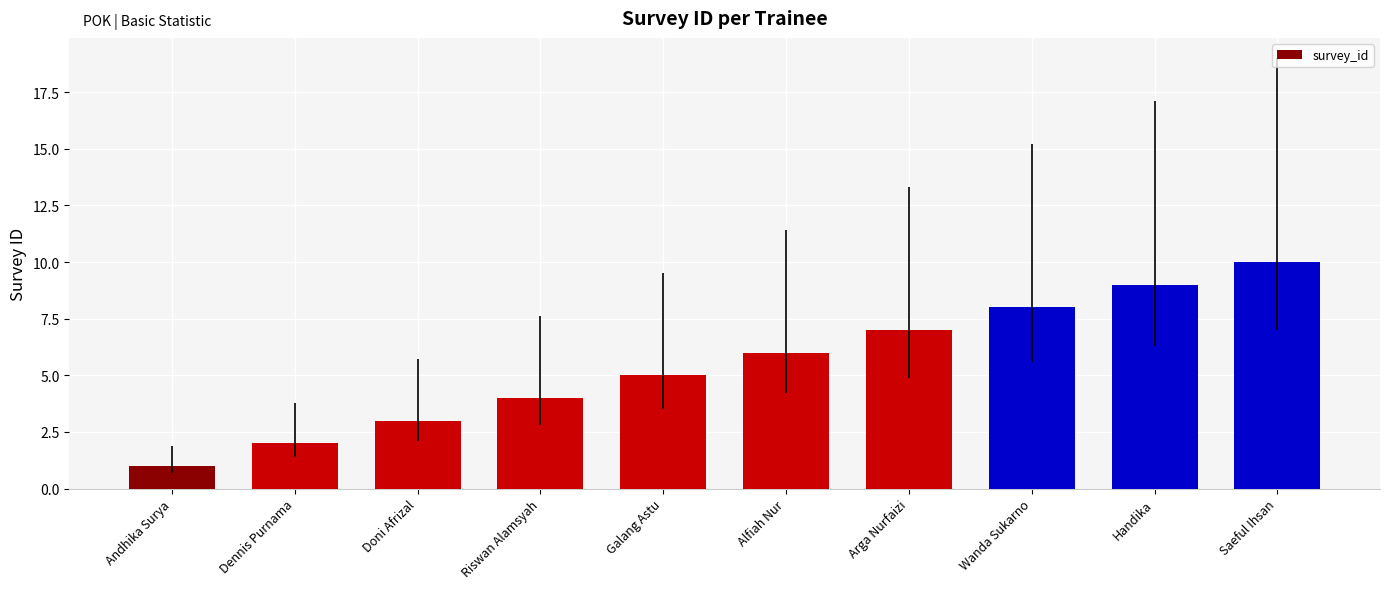

Does the chart contain any negative values?

No